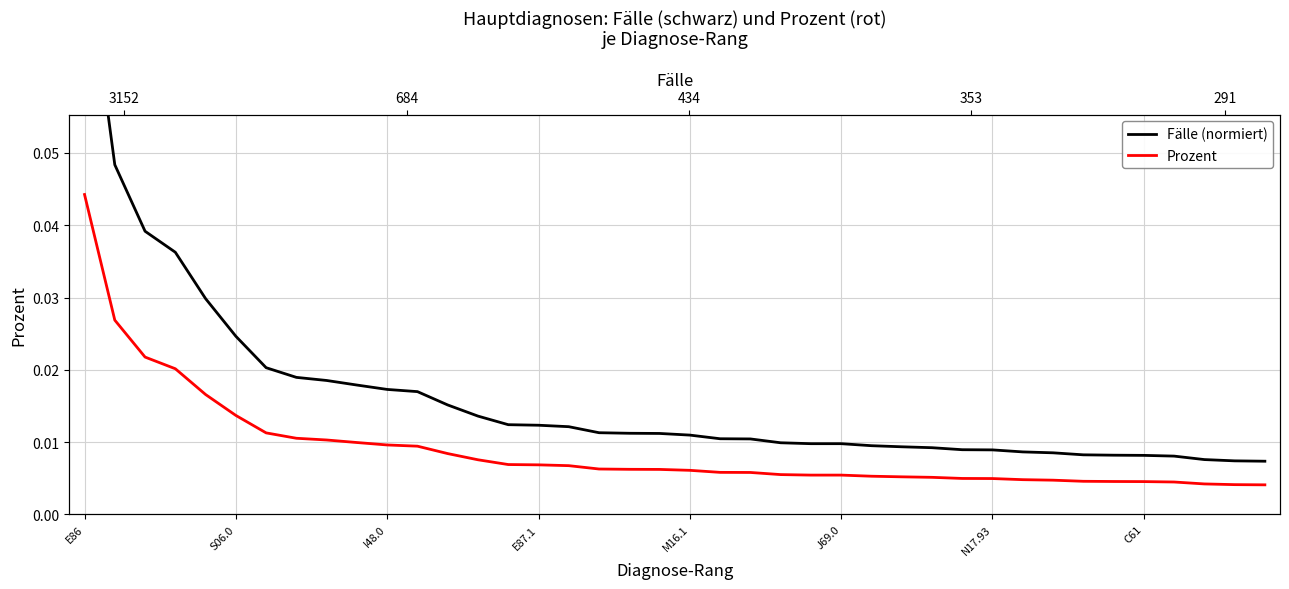

Is the value of Prozent at 15 greater than the value of Fälle (normiert) at 11?

No